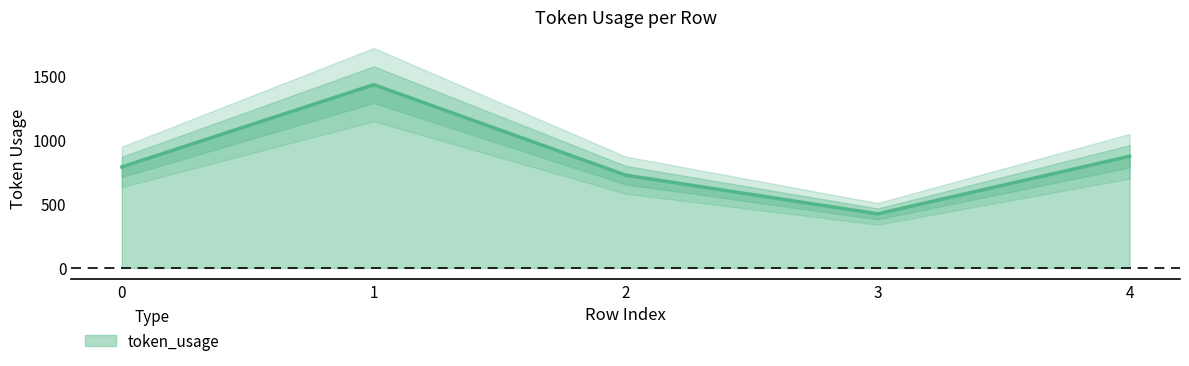

What is the value of the 1st point from the left?

786